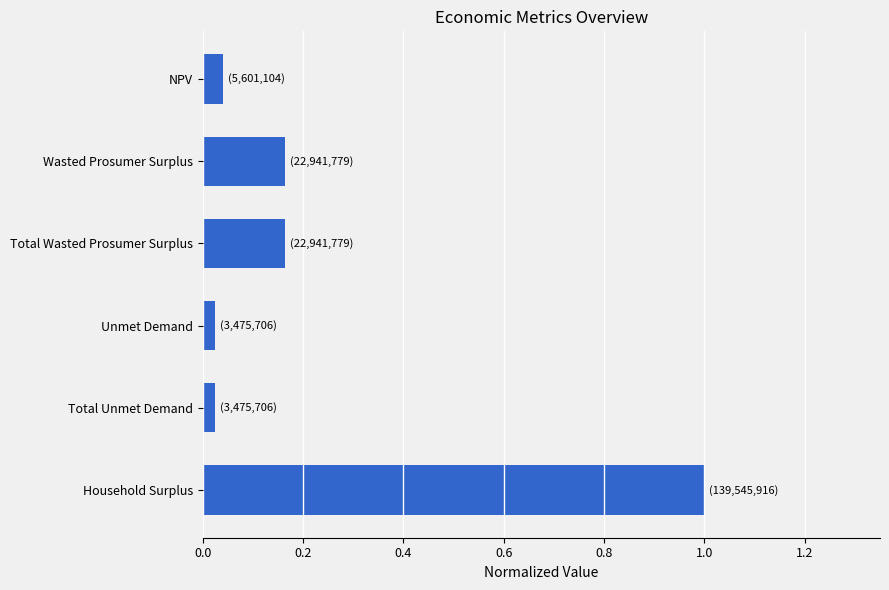

The chart shows a value of 0.1 at NPV. True or false?

False